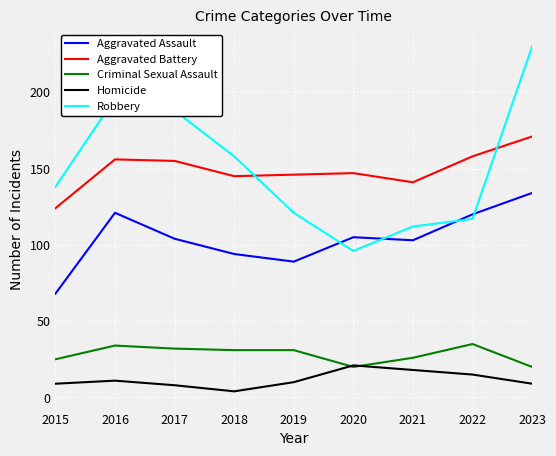

At which category does the chart reach its minimum across all series?

2018